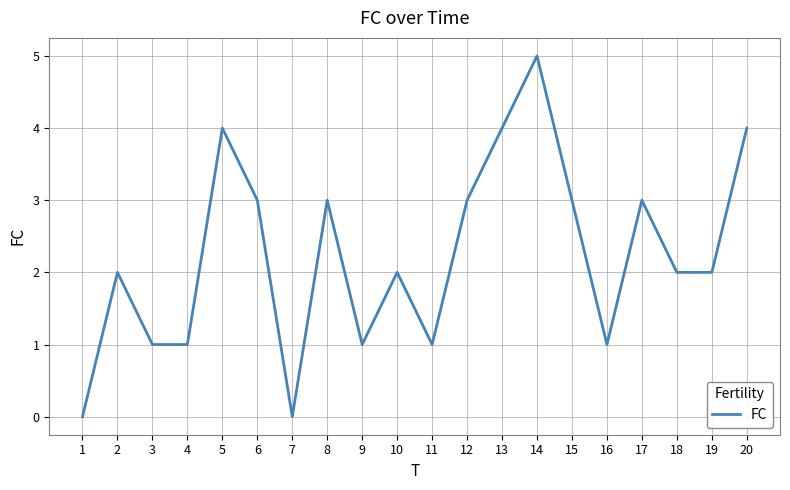

The value at 15 is 3. True or false?

True